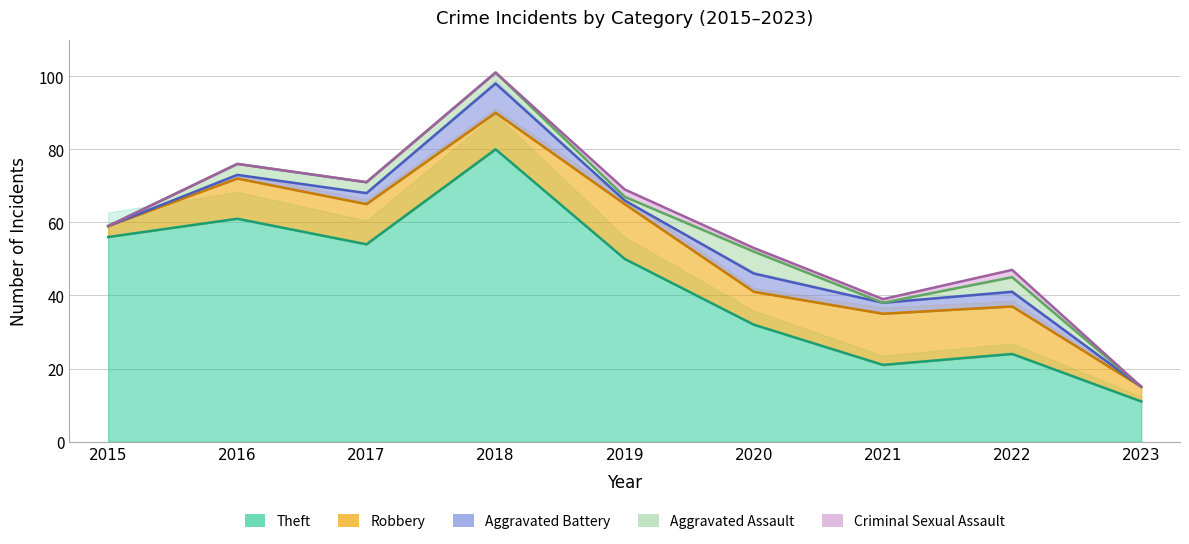

What is the value of the Aggravated Battery point at the 7th from the left?

3